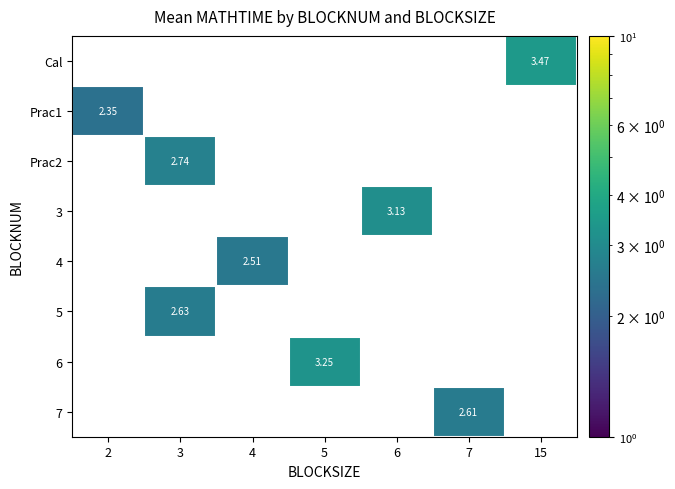

How many positive values does the 3 series have?

1